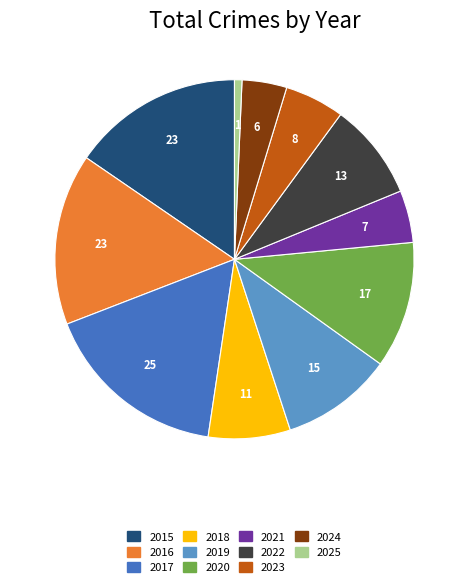

Is there a majority slice in this chart?

No